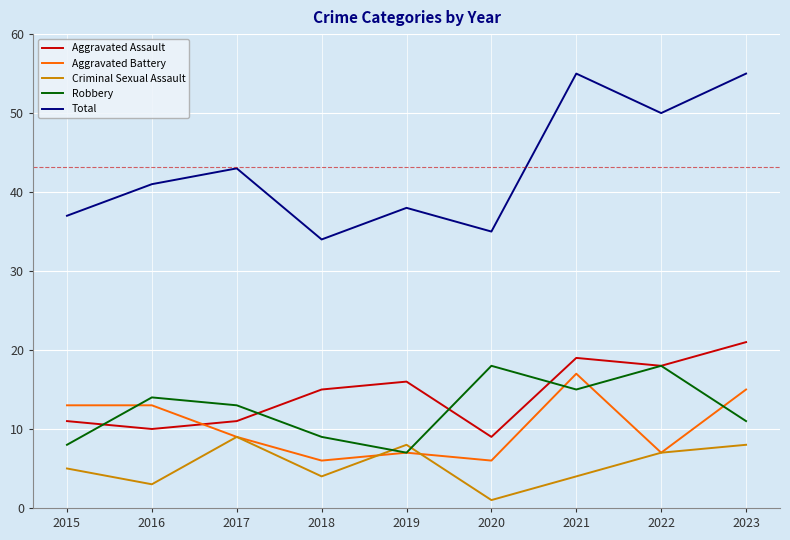

What is the minimum value for Robbery?

7